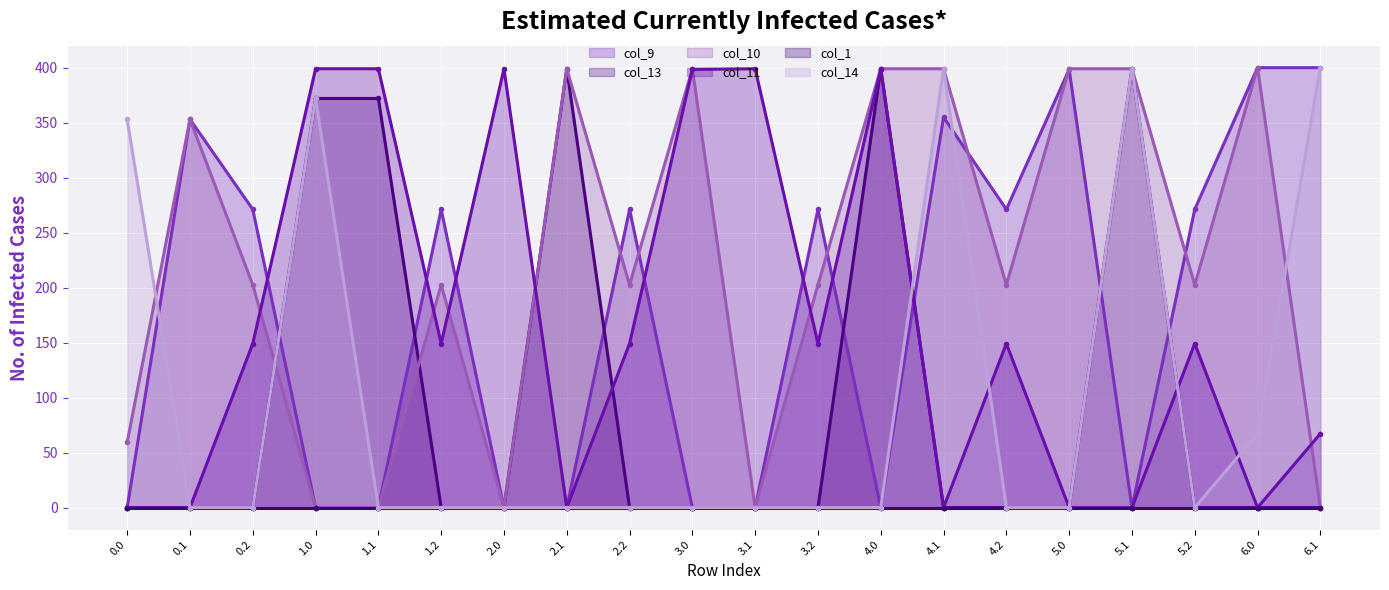

True or false: col_1 line and col_14 line intersect in this chart.

False